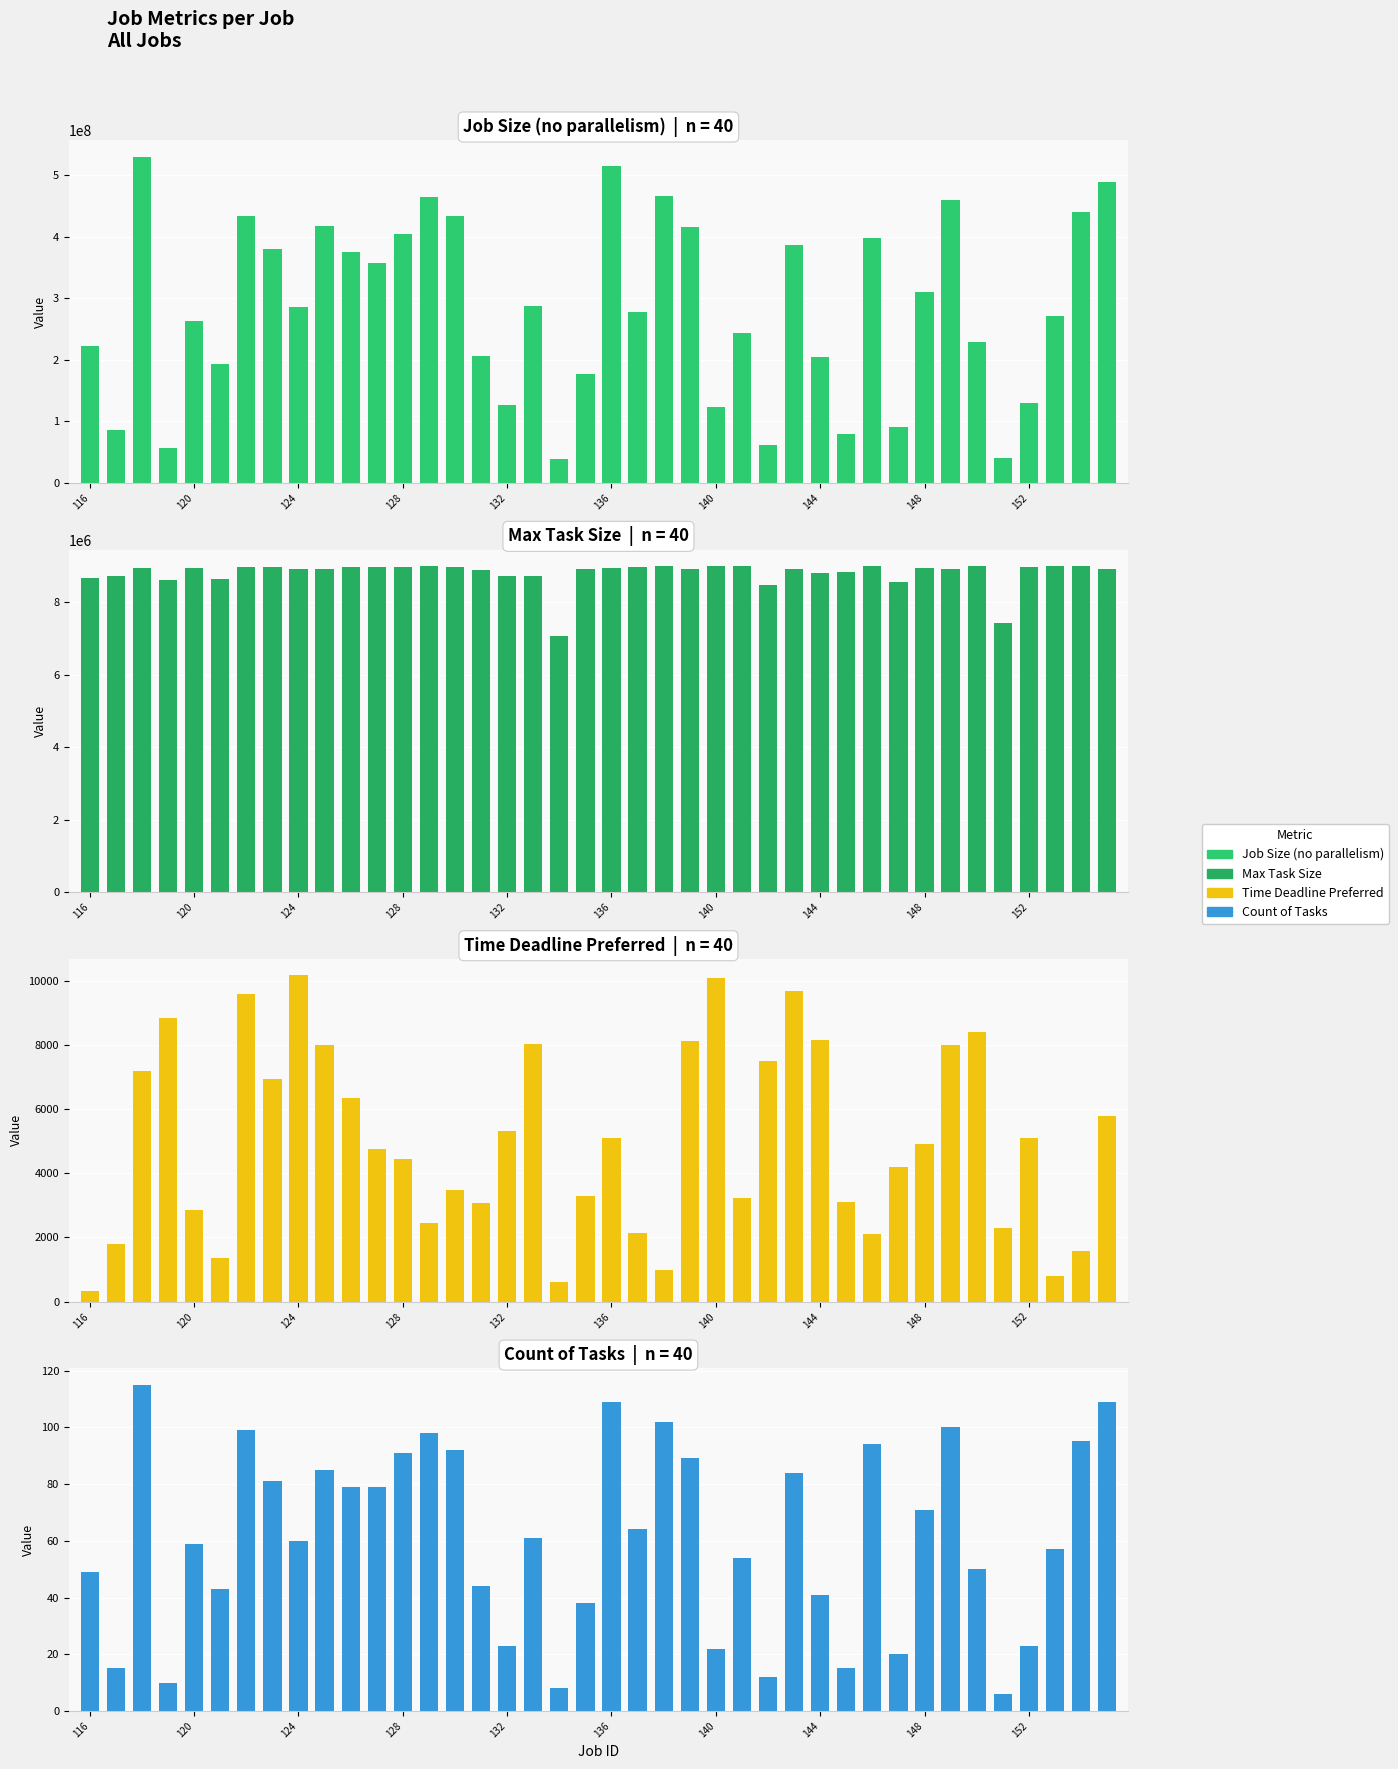

Between 33 and 10, which is larger?

33